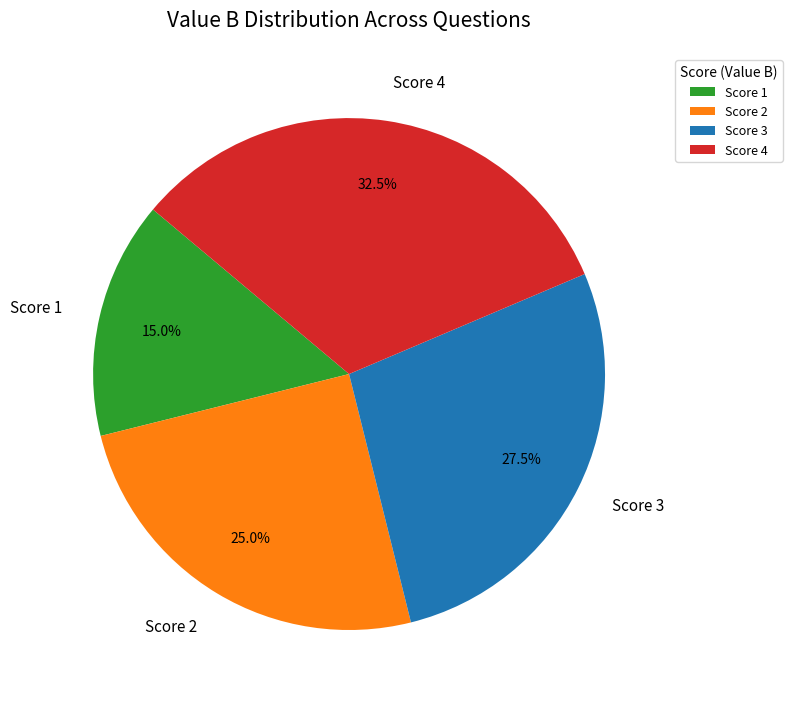

What is the ratio of the value at Score 2 to the value at Score 3?

0.9